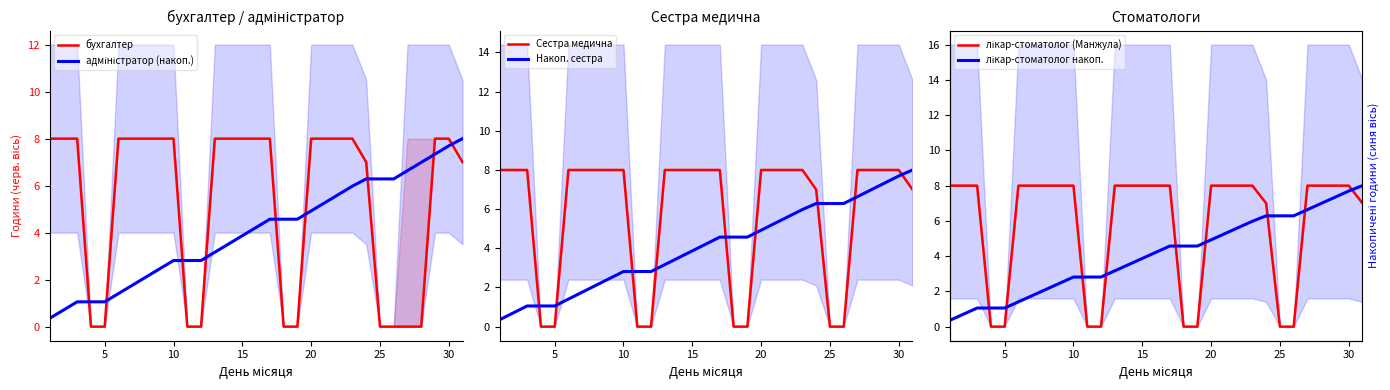

What is the sum of all адміністратор (накоп.) values?

126.2